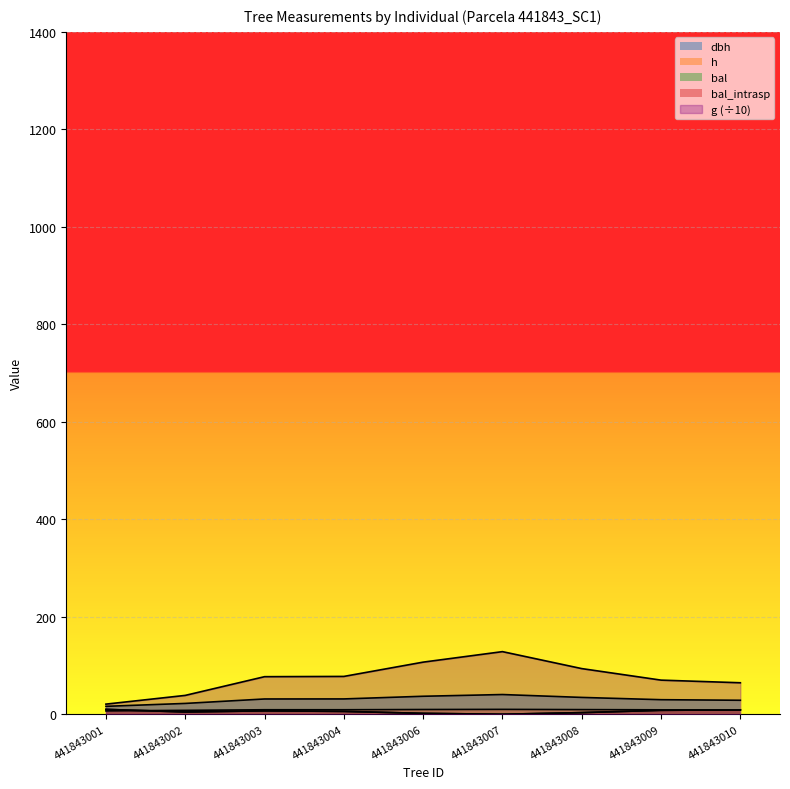

How many categories are shown in the chart?

9